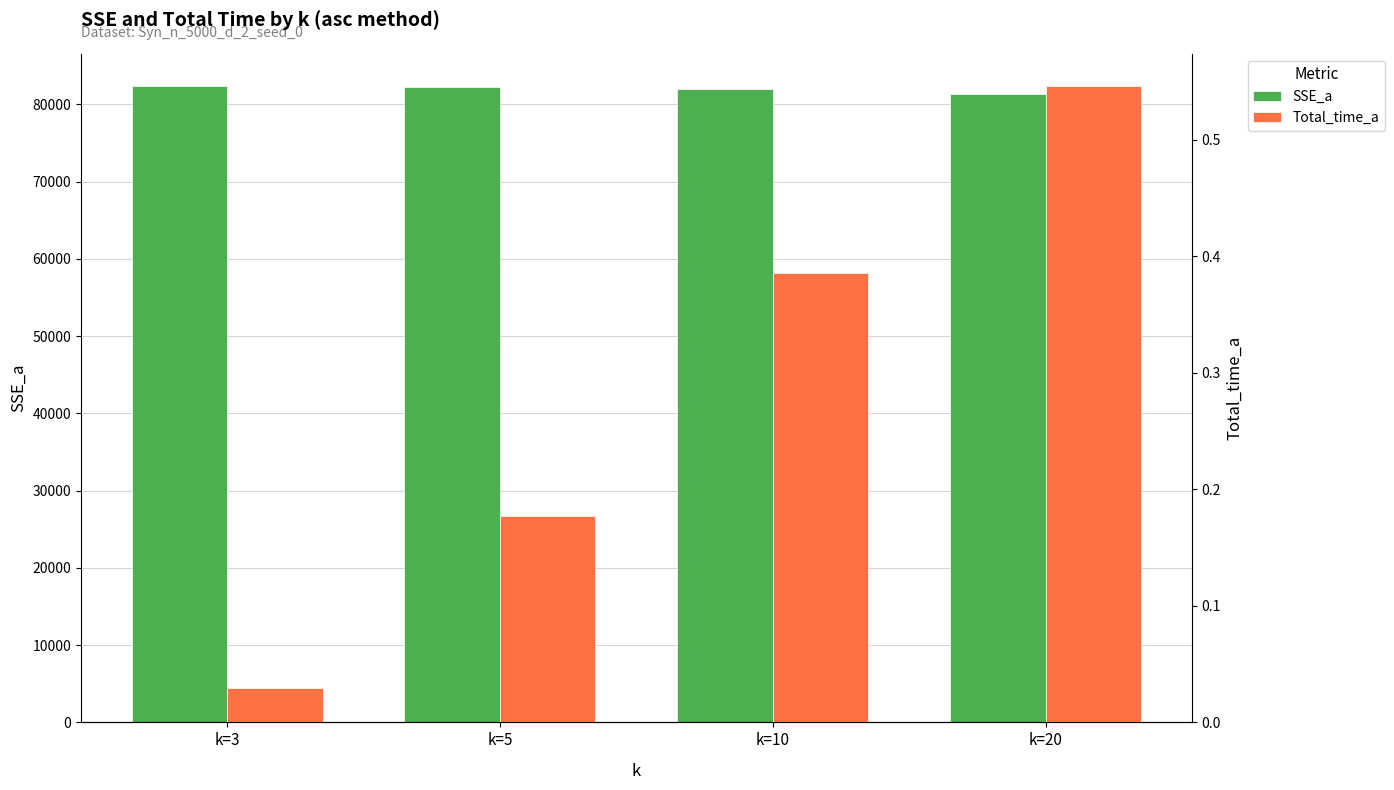

How many values in the SSE_a series are below 82274?

2